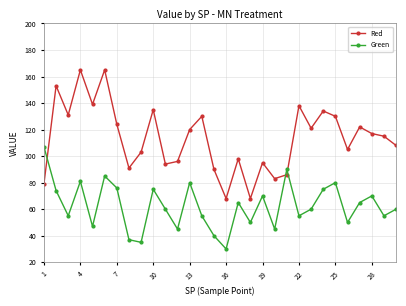

In Red, how many points are higher than both neighbors (excluding endpoints)?

10